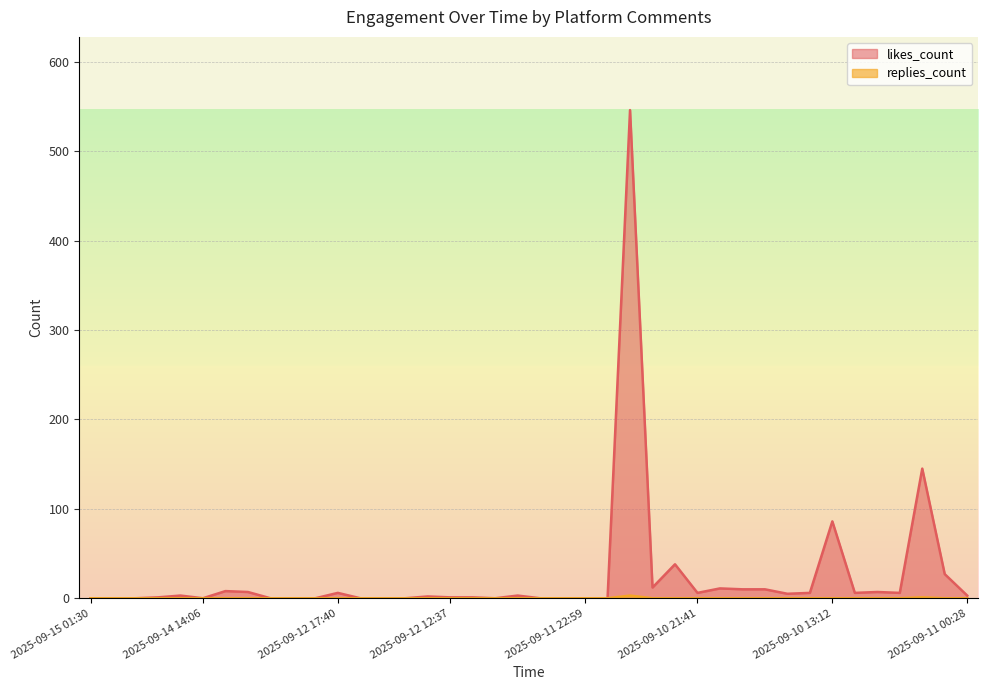

True or false: likes_count and replies_count intersect in this chart.

False